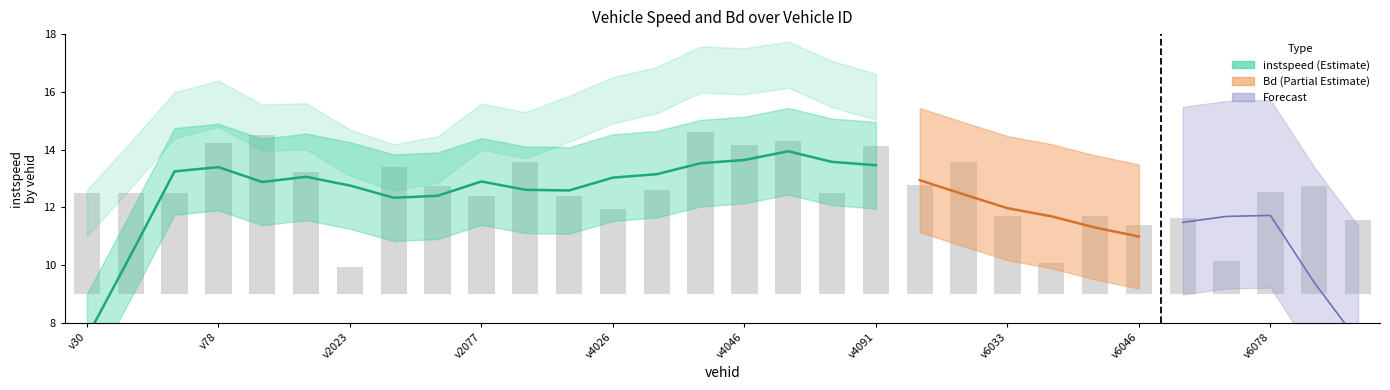

What is the label of the 6th bar from the left?

2022.0